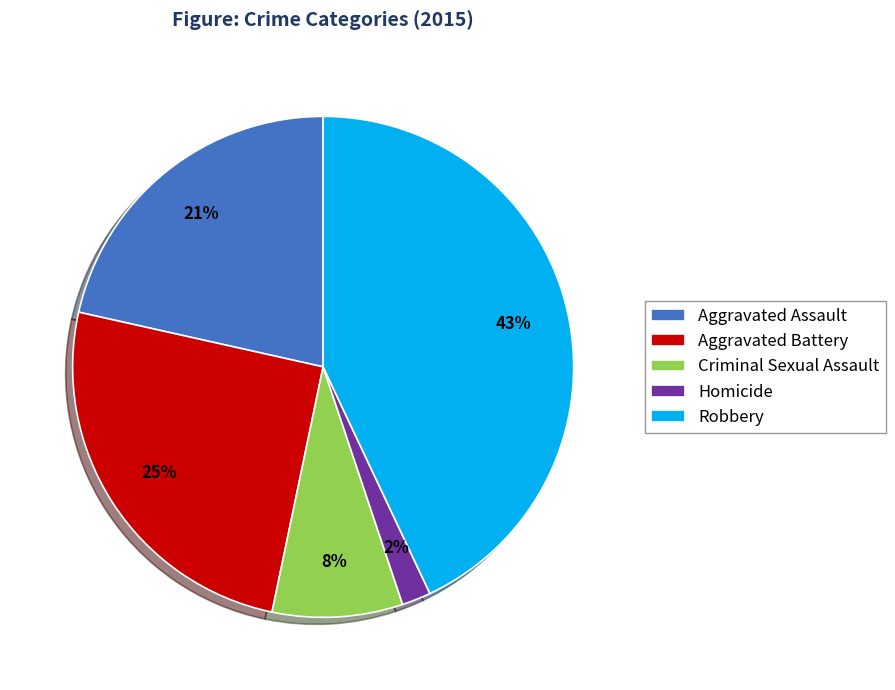

Rank the categories by value from highest to lowest.

Robbery, Aggravated Battery, Aggravated Assault, Criminal Sexual Assault, Homicide